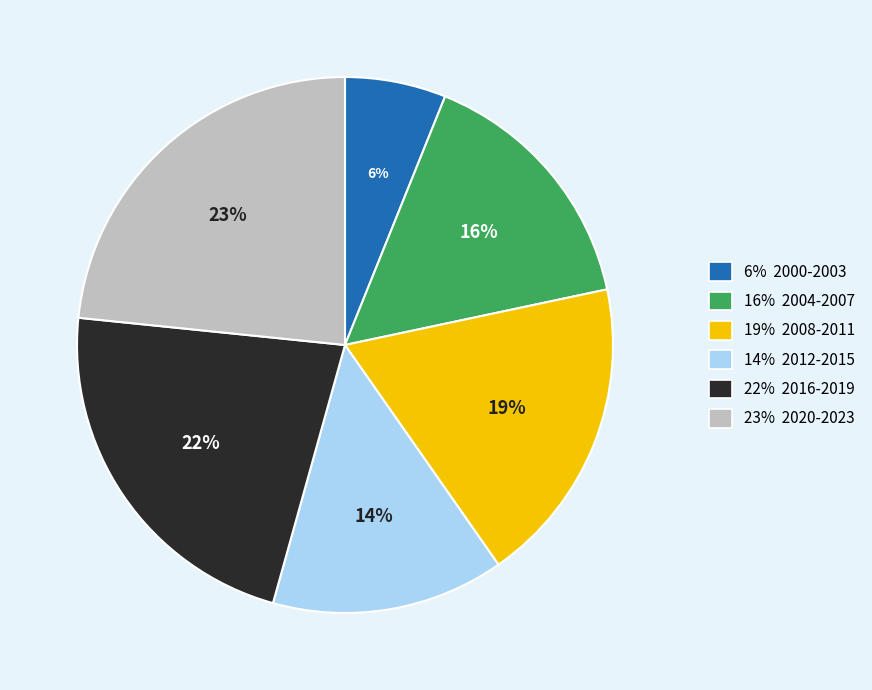

Rank the categories by value from highest to lowest.

23% 2020-2023, 22% 2016-2019, 19% 2008-2011, 16% 2004-2007, 14% 2012-2015, 6% 2000-2003